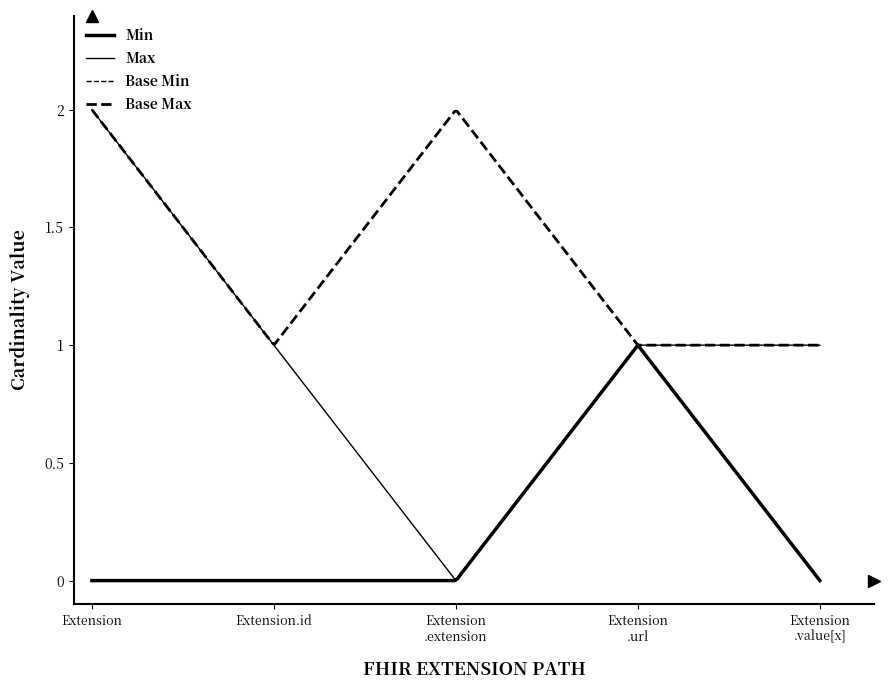

What is the label of the 3rd point from the left?

Extension.extension